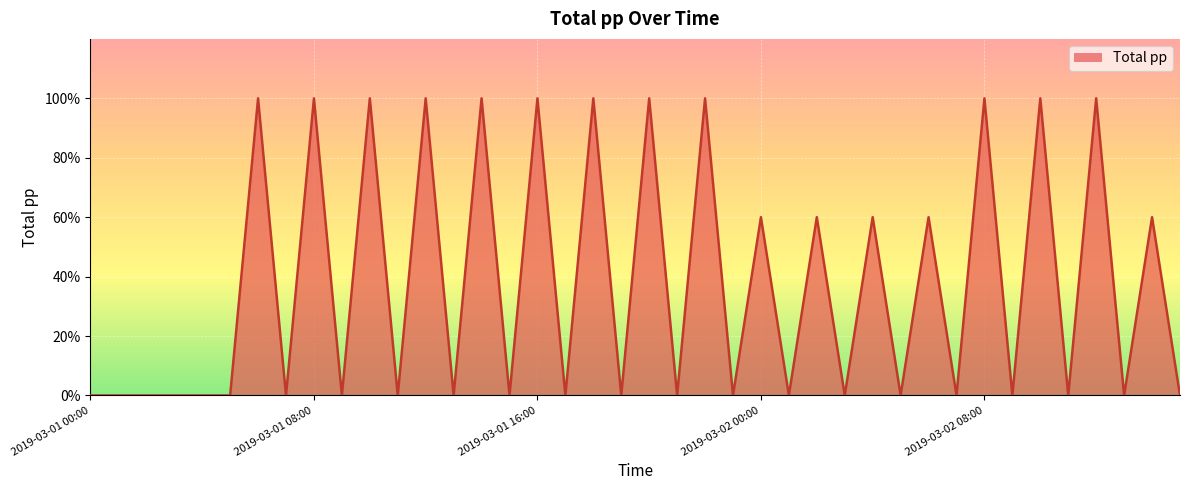

What is the difference between the maximum and minimum values?

100